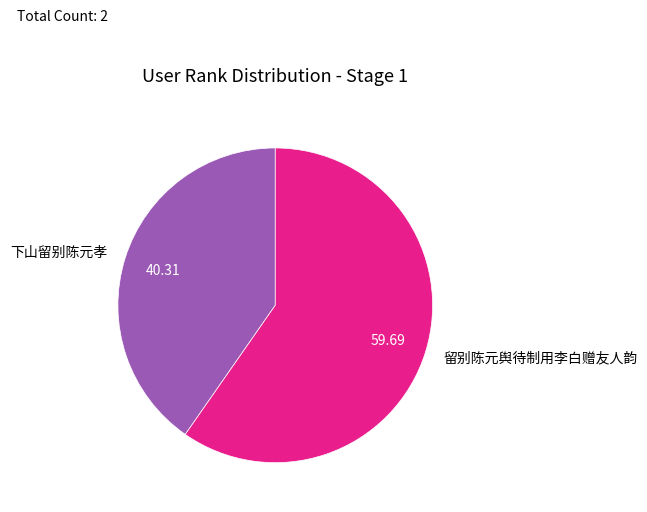

True or false: 留别陈元舆待制用李白赠友人韵 accounts for 54% of the total.

False